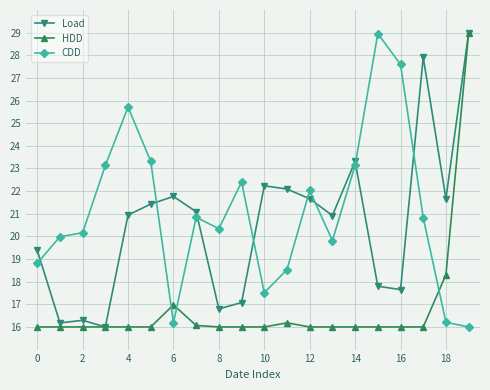

True or false: Load has more than 0 interior local peaks.

True